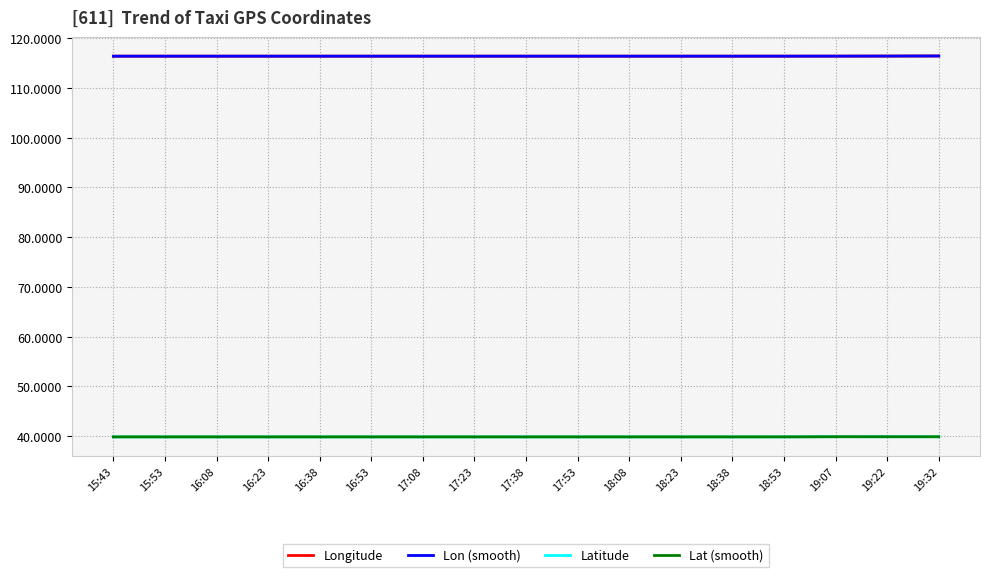

What are all the series names shown in the legend?

Longitude, Lon (smooth), Latitude, Lat (smooth)